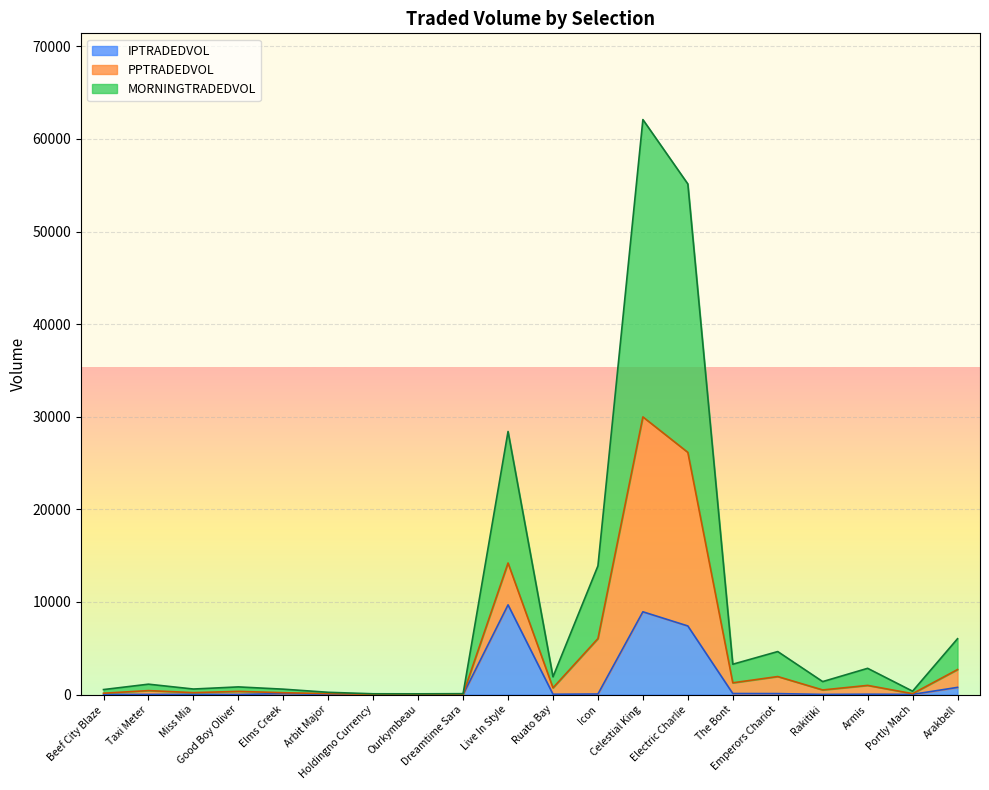

How many data points in IPTRADEDVOL are above 30?

10